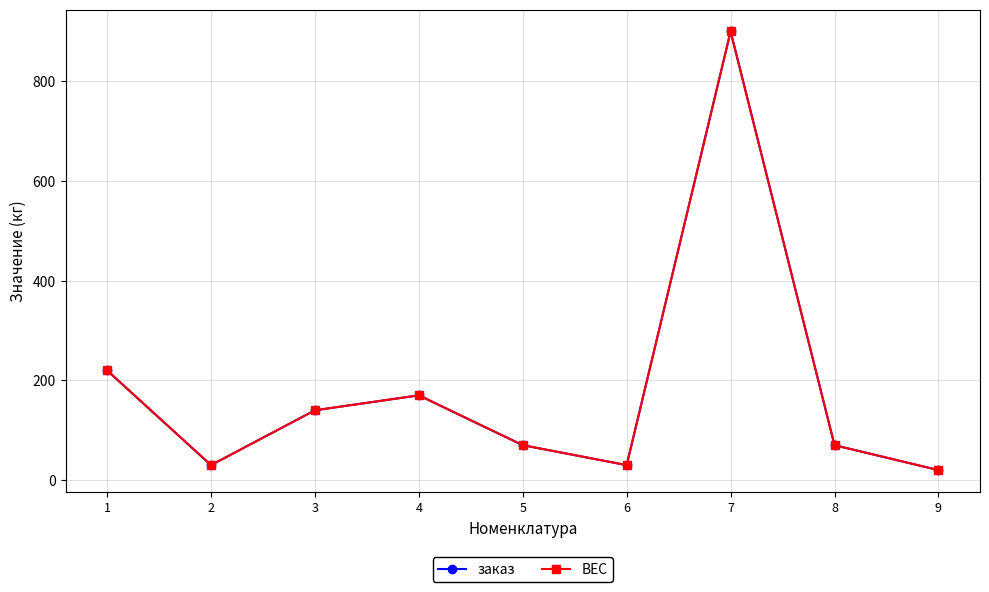

Is the value of ВЕС at 9 greater than the value of заказ at 4?

No